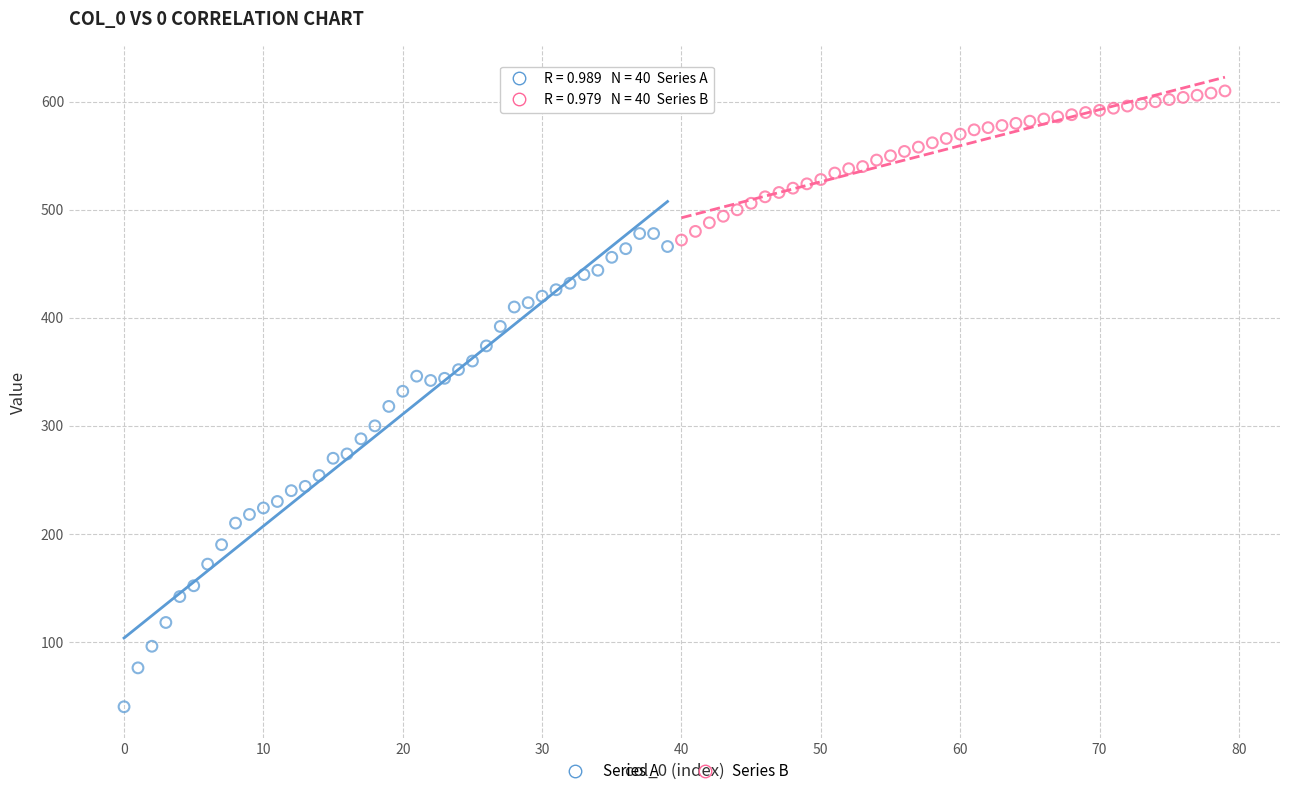

Which series reaches the maximum Y coordinate?

Series B